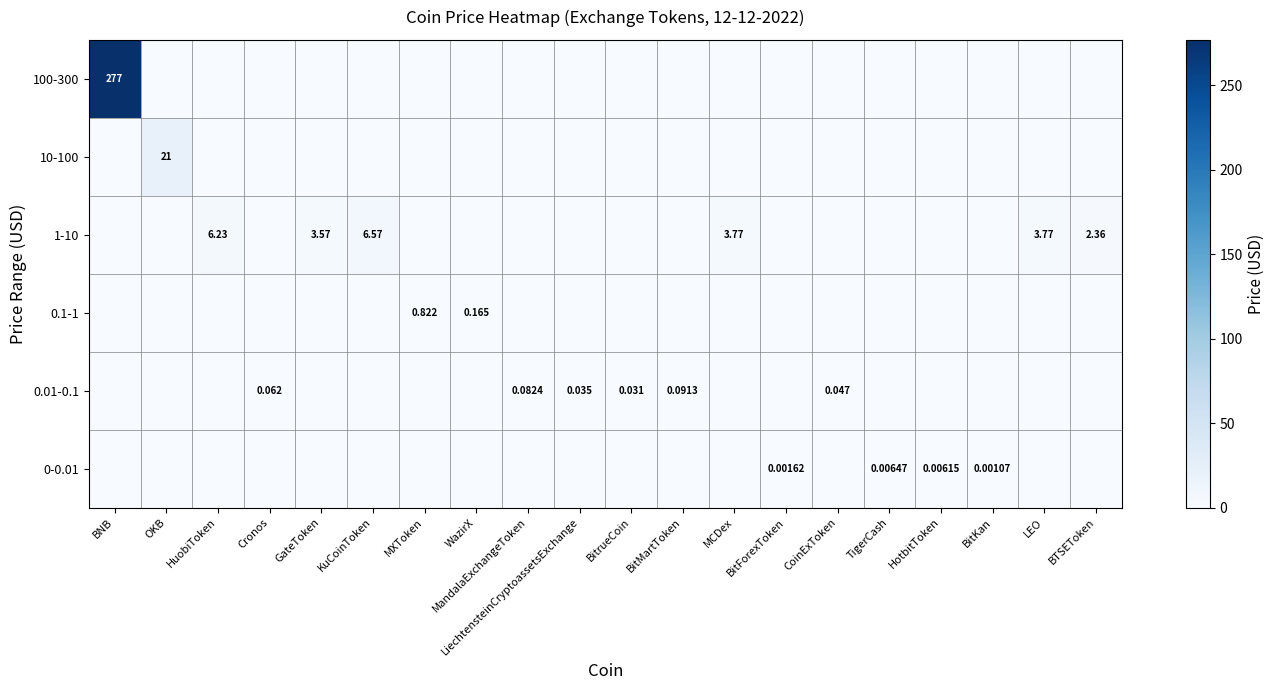

Is it true that 10-100 equals 0.0 at BitKan?

True